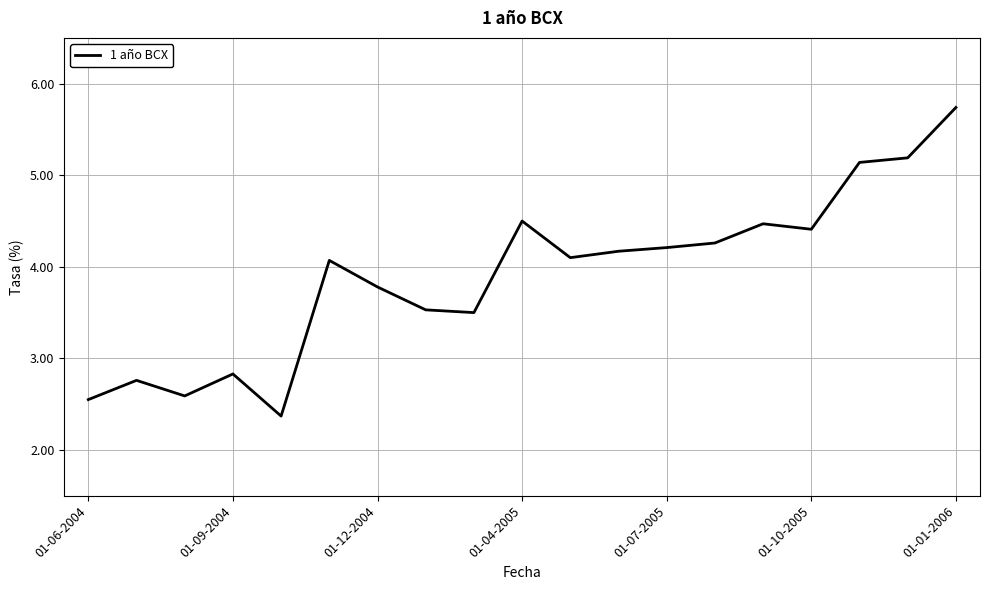

How many lines are shown in the chart?

1